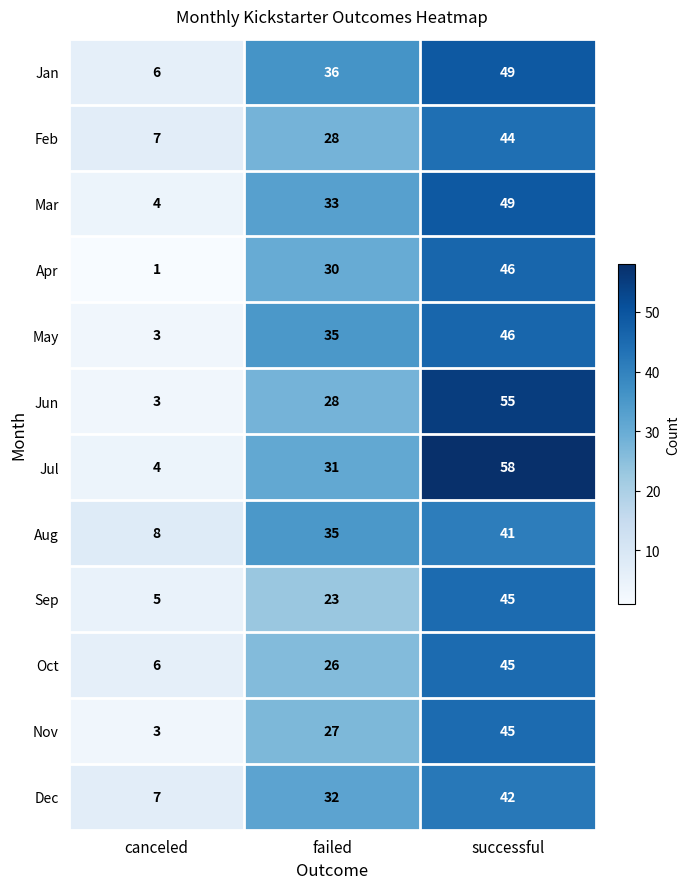

How many distinct data groups are displayed?

12